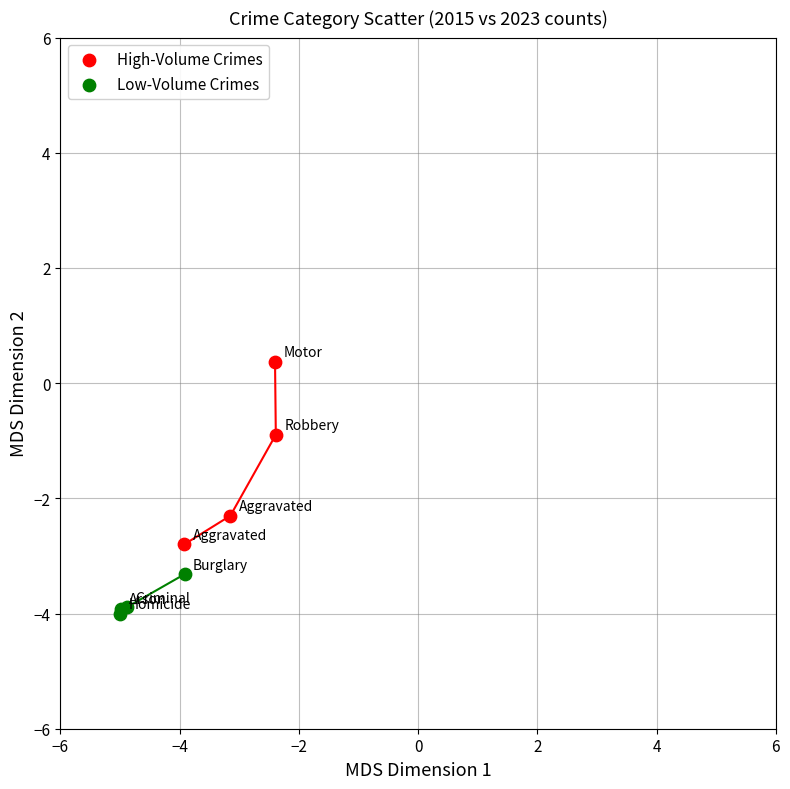

Which series contains the highest Y value?

High-Volume Crimes